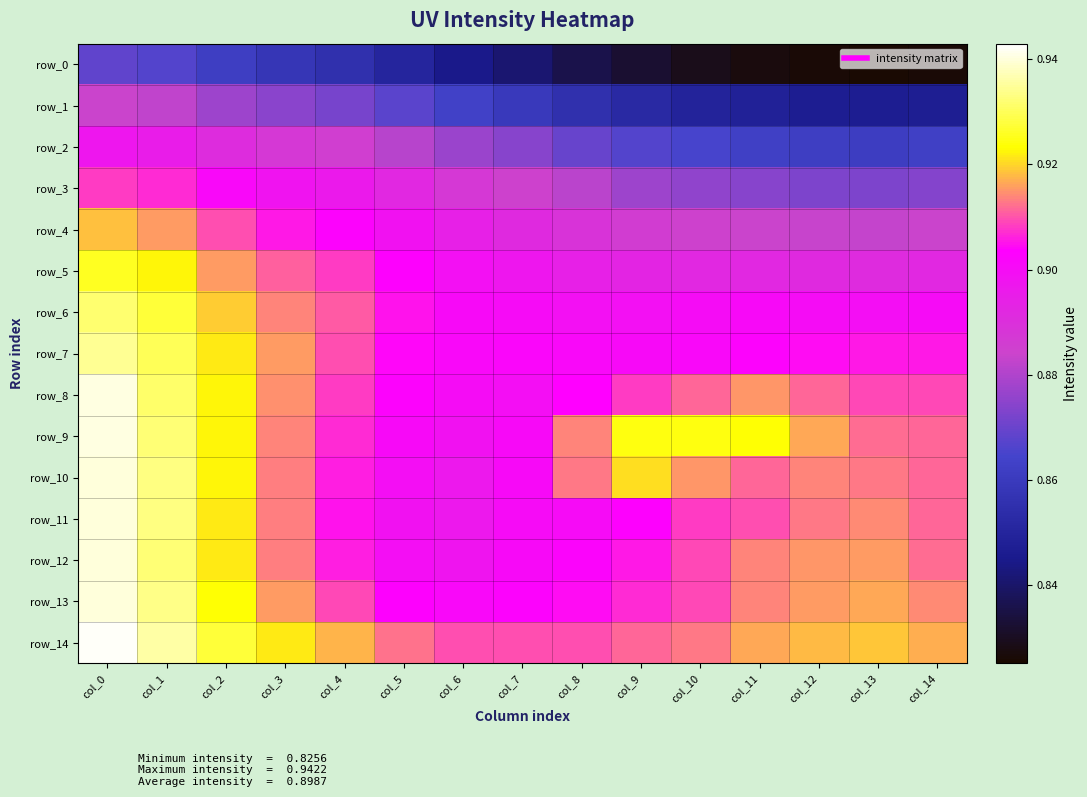

Is the value of row_5 at col_4 greater than the value of row_9 at col_10?

No